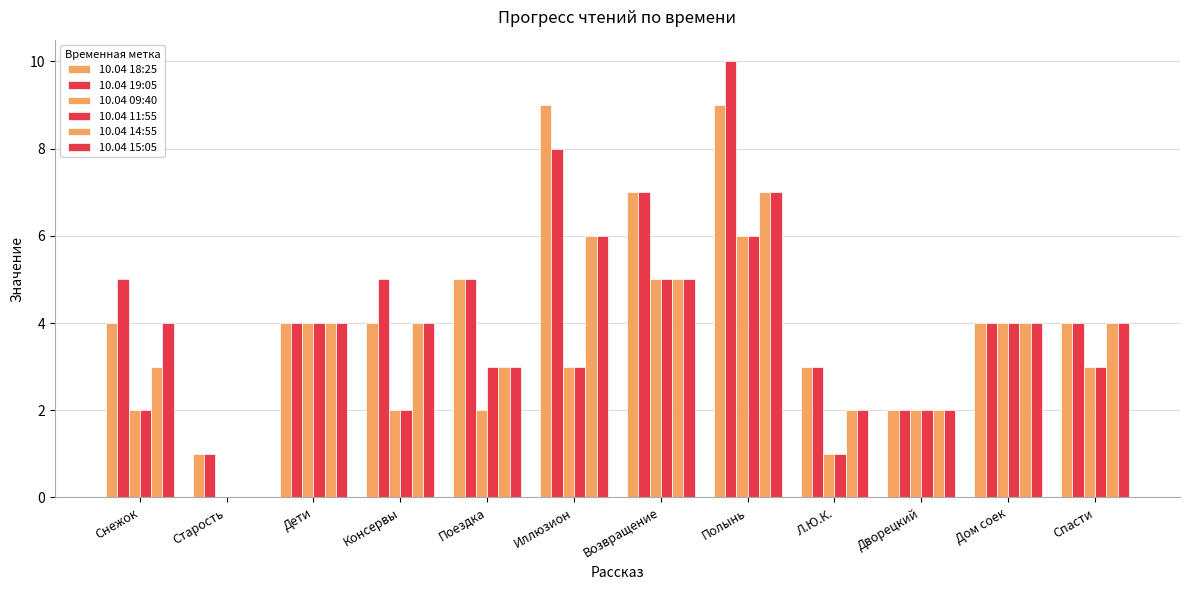

Read the 10.04 09:40 value at Л.Ю.К..

1